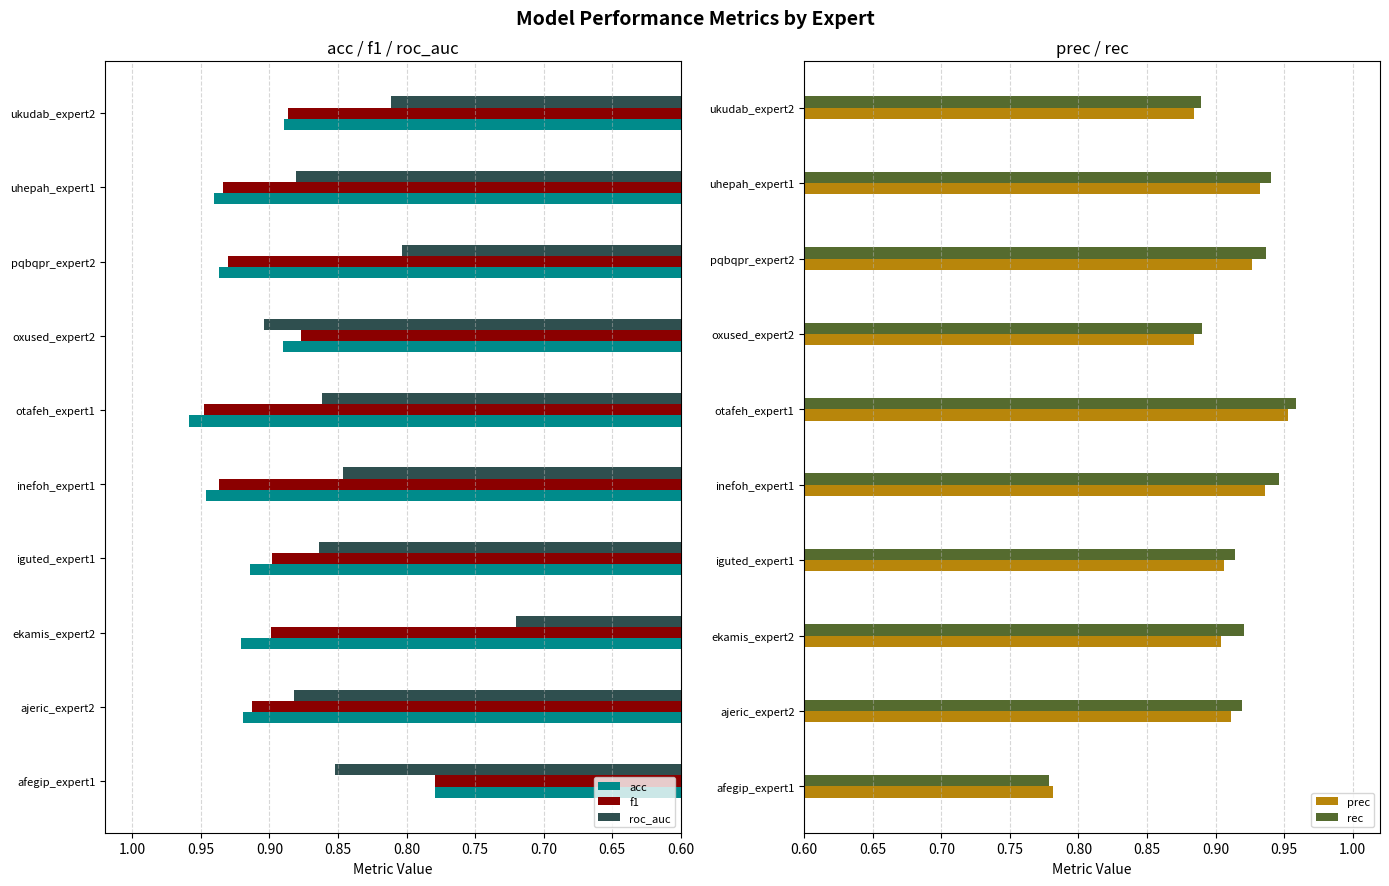

Where is f1 nearest to the value 0?

afegip_expert1